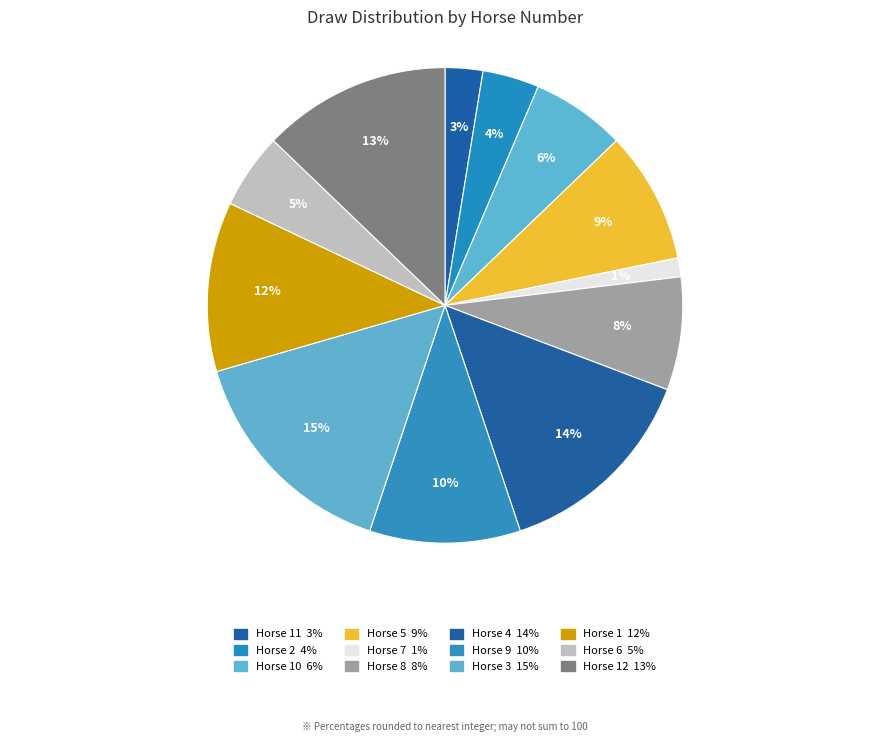

How many segments does this pie chart have?

12